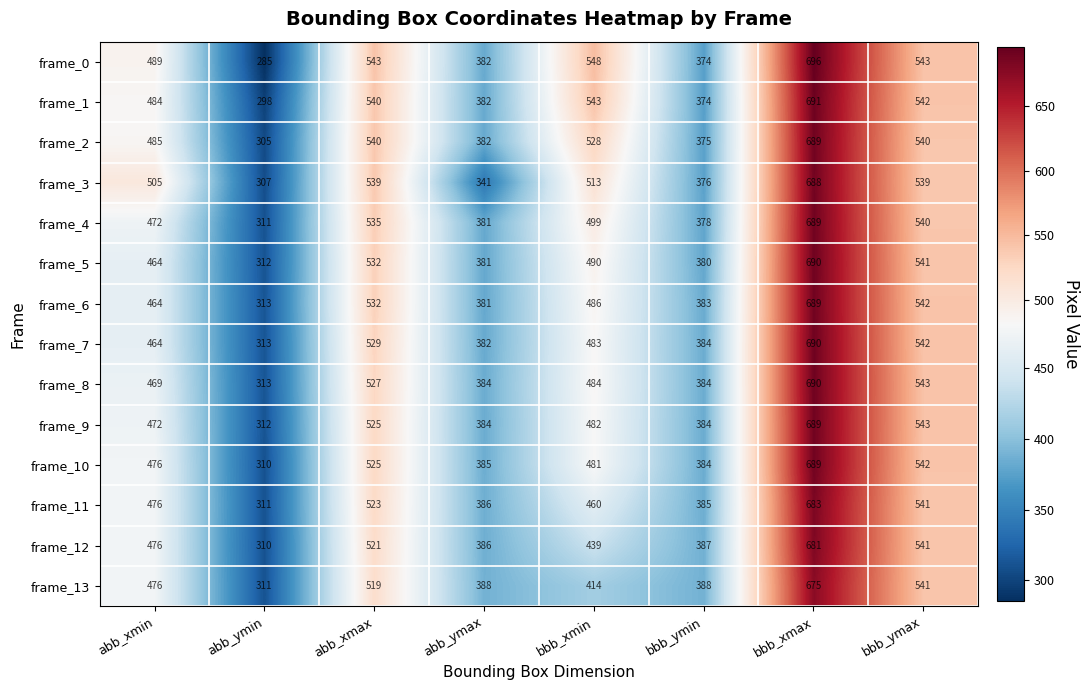

Which series has the largest total across all categories?

frame_0